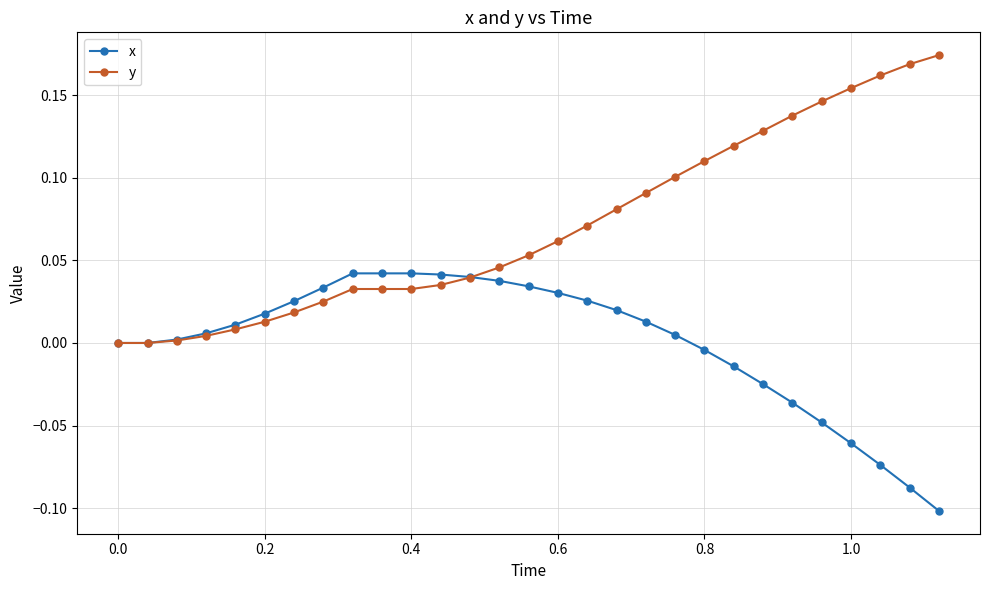

List the series in order of their overall mean, lowest first.

x, y